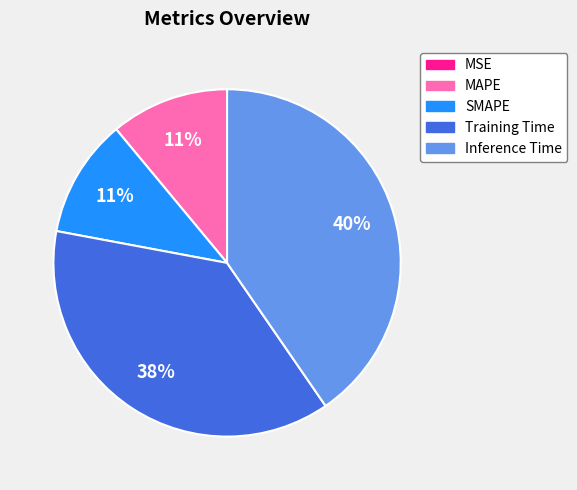

The MAPE slice represents 11% of the pie. True or false?

True